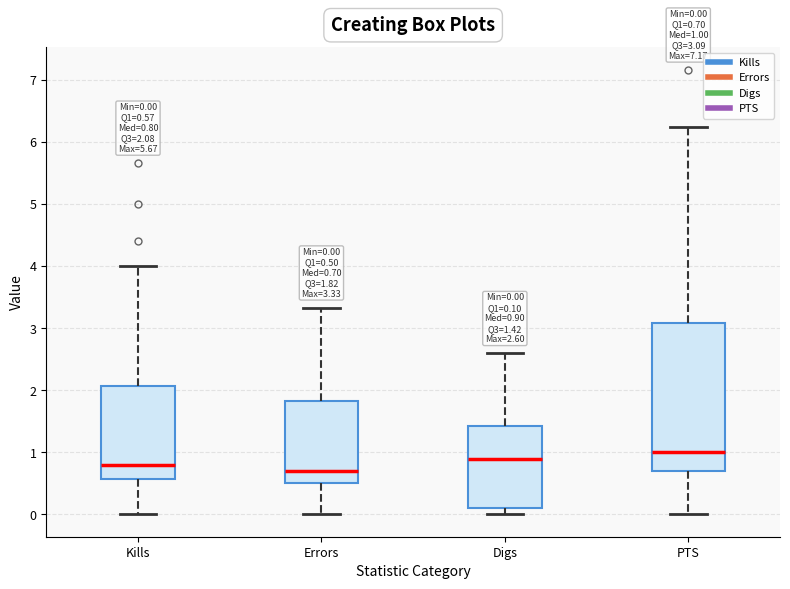

Which box is the tallest, from its lower edge to its upper edge?

PTS